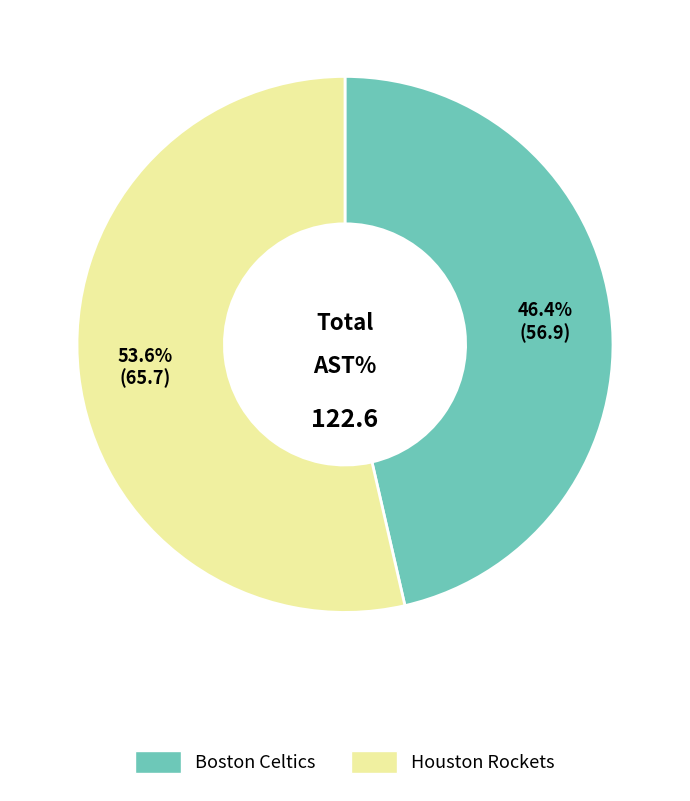

Which category has the biggest portion of the pie?

Houston Rockets